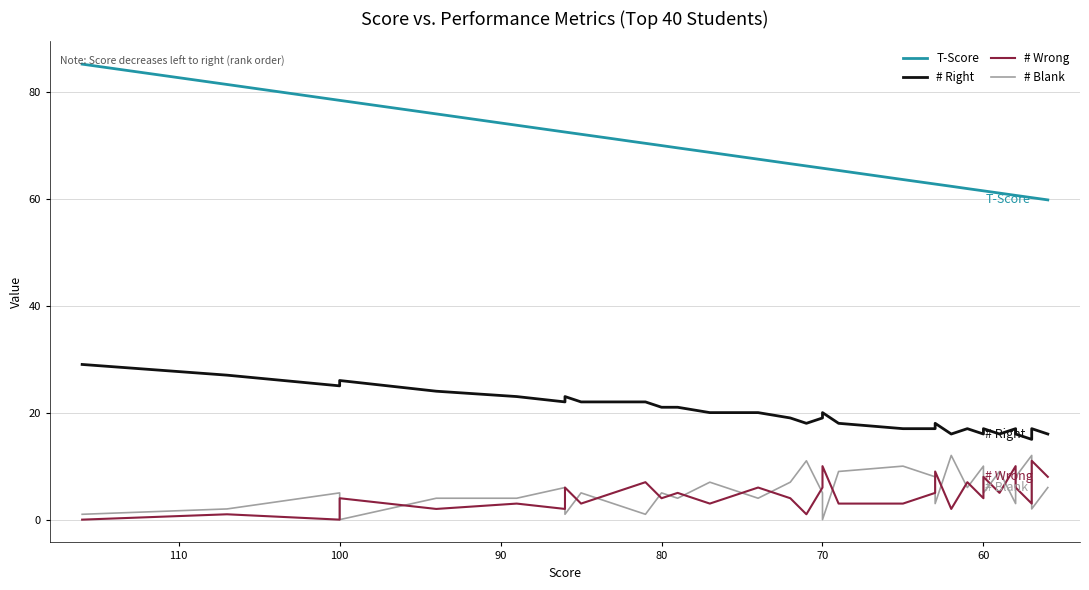

The value of T-Score at 70 is 65.7. True or false?

True